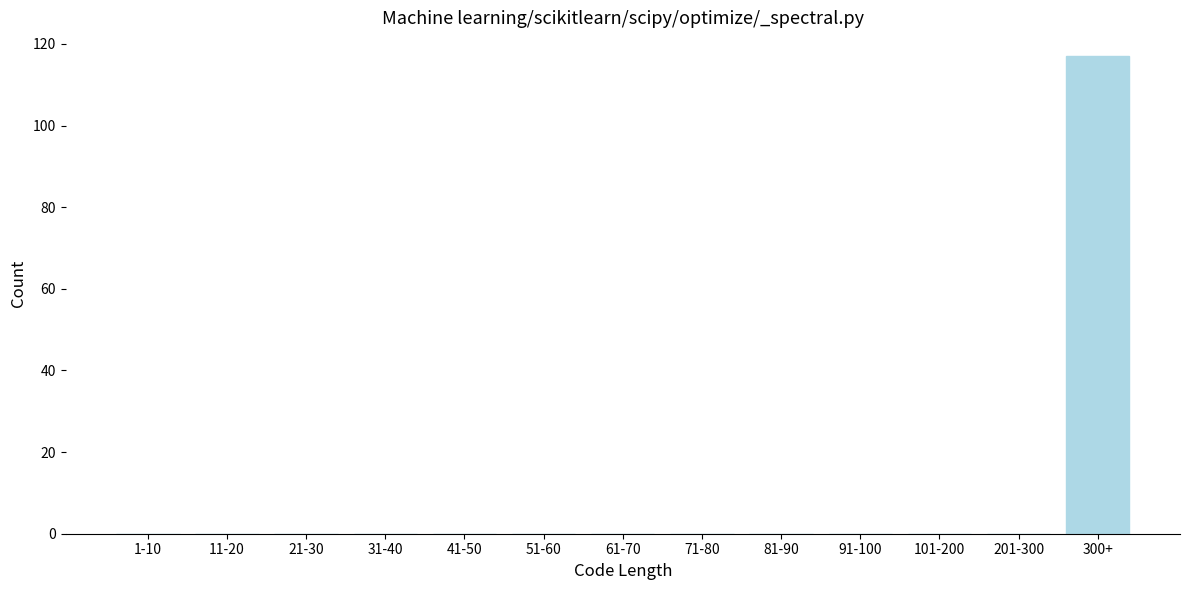

Reading left to right, extract all data points from this chart.

1-10=0	11-20=0	21-30=0	31-40=0	41-50=0	51-60=0	61-70=0	71-80=0	81-90=0	91-100=0	101-200=0	201-300=0	300+=117